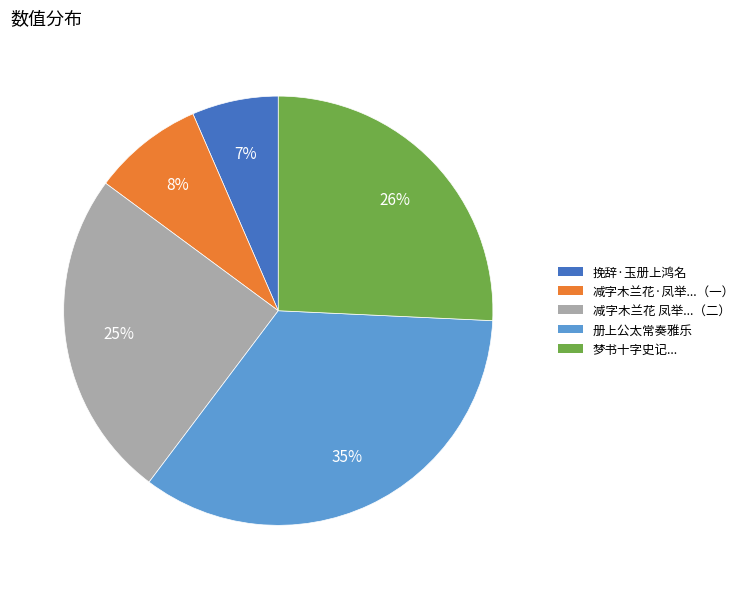

Which category has the biggest portion of the pie?

册上公太常奏雅乐